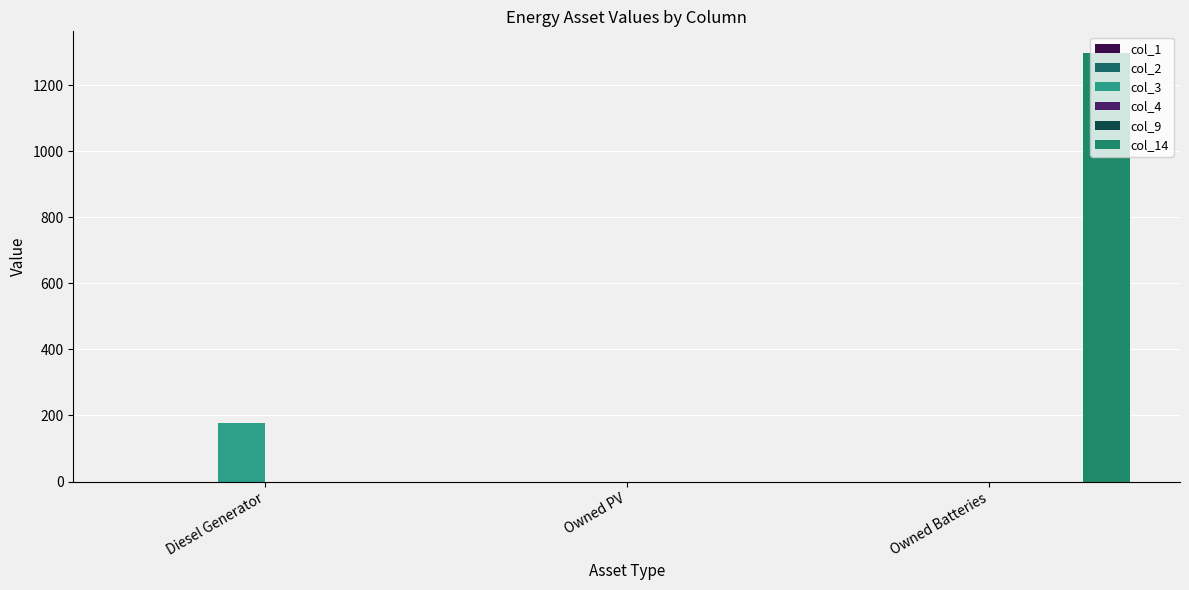

What is the label of the 3rd bar from the left?

Owned Batteries